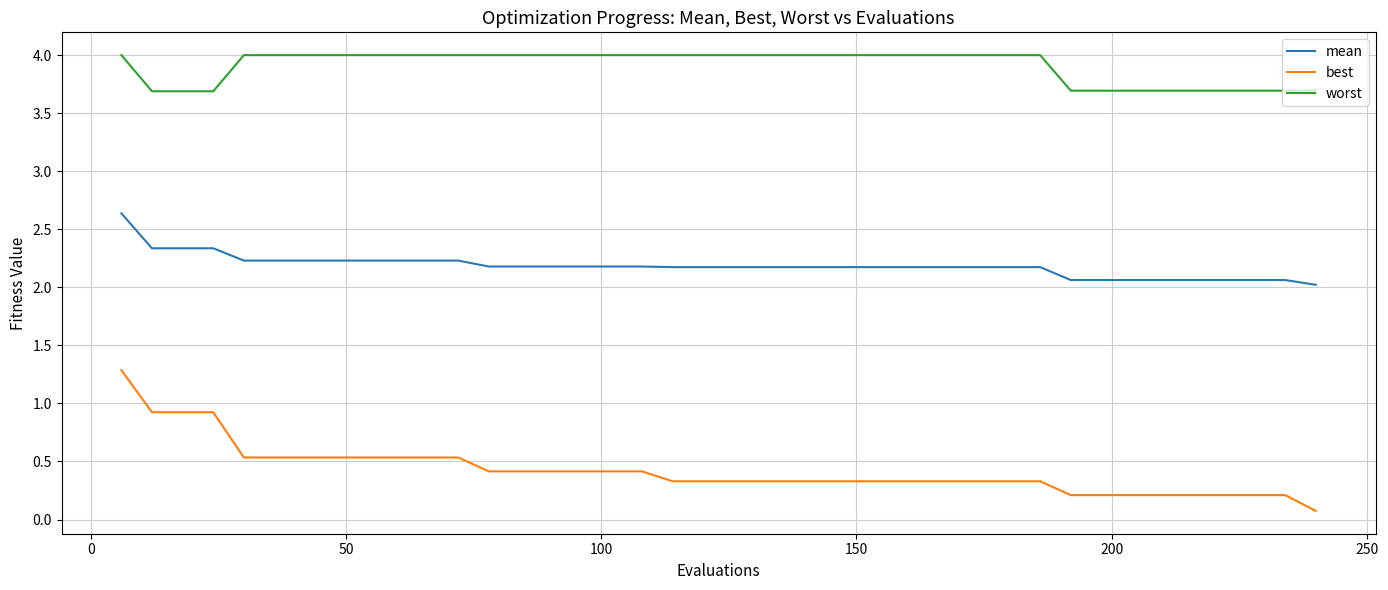

Which series has the largest total across all categories?

worst